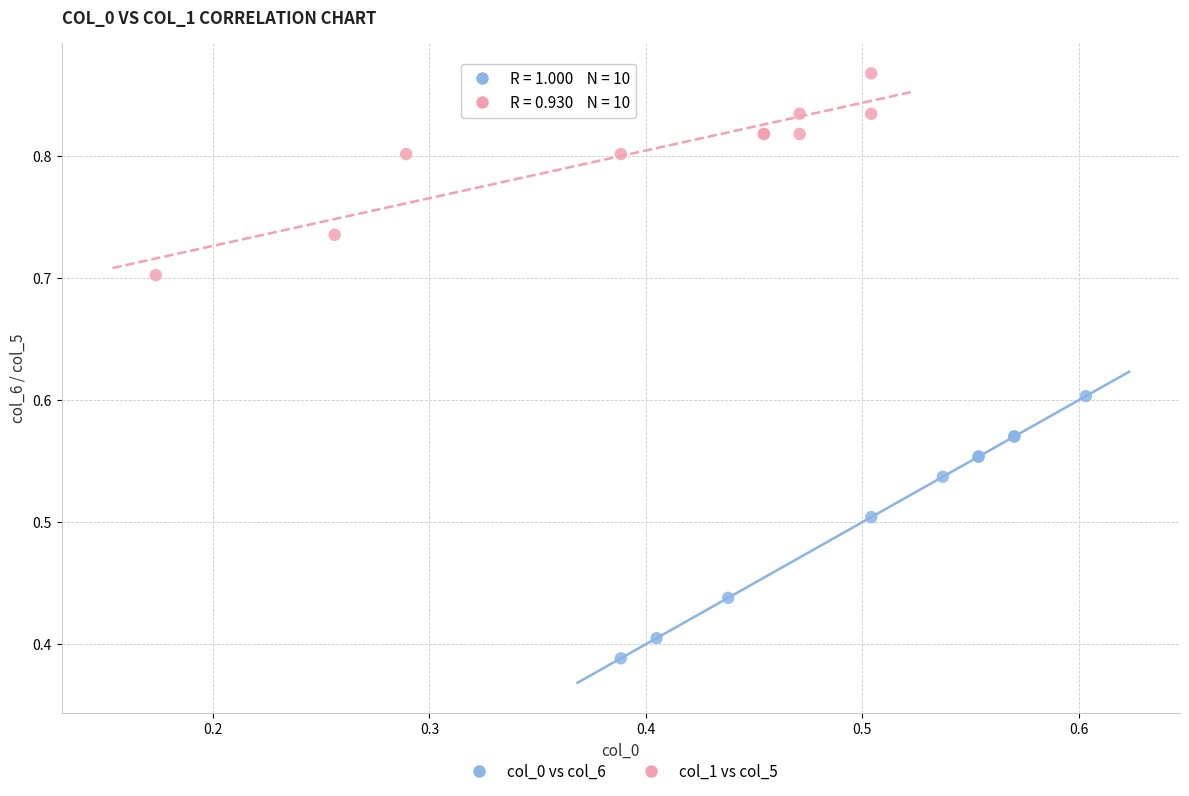

Which series contains the lowest Y value?

col_0 vs col_6